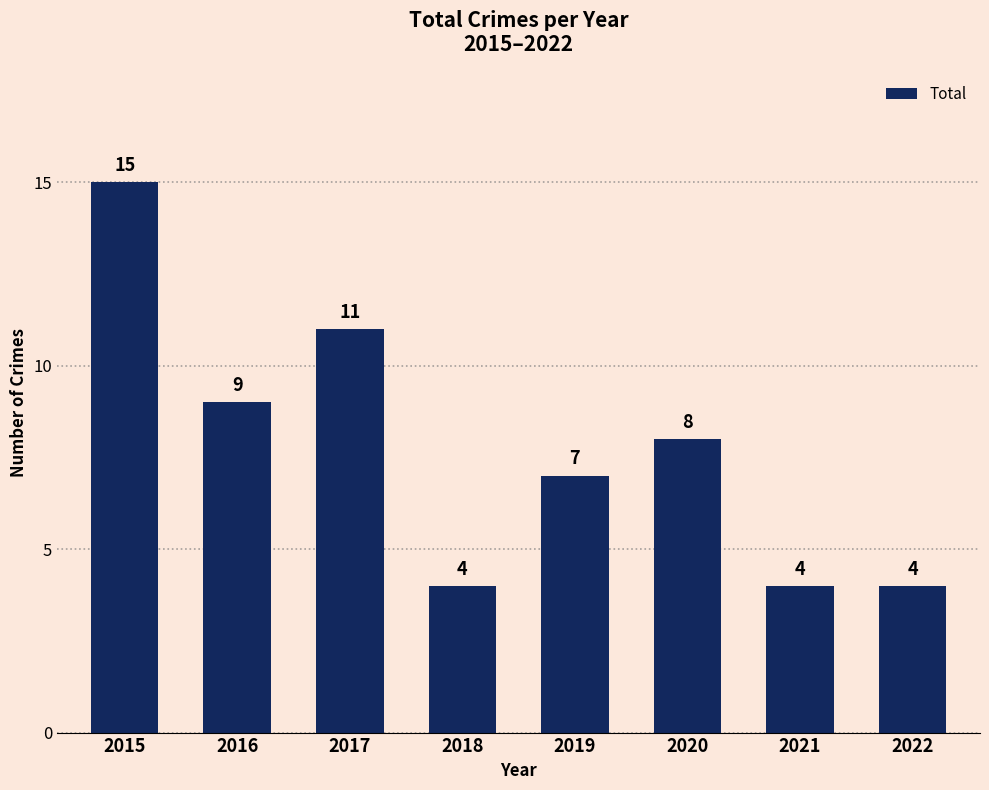

Reading left to right, what are all the values shown in this chart?

15	9	11	4	7	8	4	4